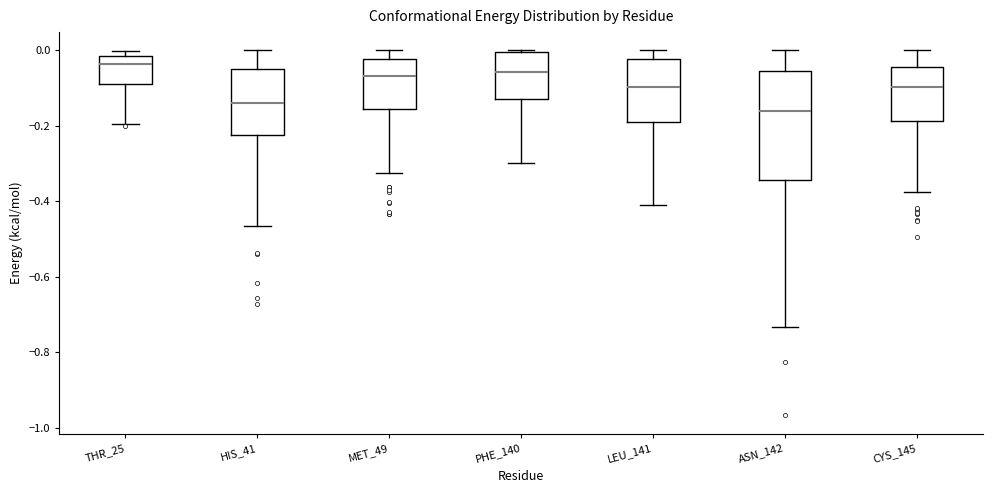

Reading left to right, transcribe this box plot: for each box, give where its median line is, the range the box spans, and where its two whiskers end, as read against the y-axis. The values are not printed on the chart, so give them approximately, as read against the axis.

THR_25: median -0.04, box -0.08 to -0.02, whiskers -0.20 to 0.00
HIS_41: median -0.14, box -0.22 to -0.04, whiskers -0.46 to 0.00
MET_49: median -0.06, box -0.16 to -0.02, whiskers -0.32 to 0.00
PHE_140: median -0.06, box -0.12 to 0.00, whiskers -0.30 to 0.00
LEU_141: median -0.10, box -0.18 to -0.02, whiskers -0.42 to 0.00
ASN_142: median -0.16, box -0.34 to -0.06, whiskers -0.74 to 0.00
CYS_145: median -0.10, box -0.18 to -0.04, whiskers -0.38 to 0.00